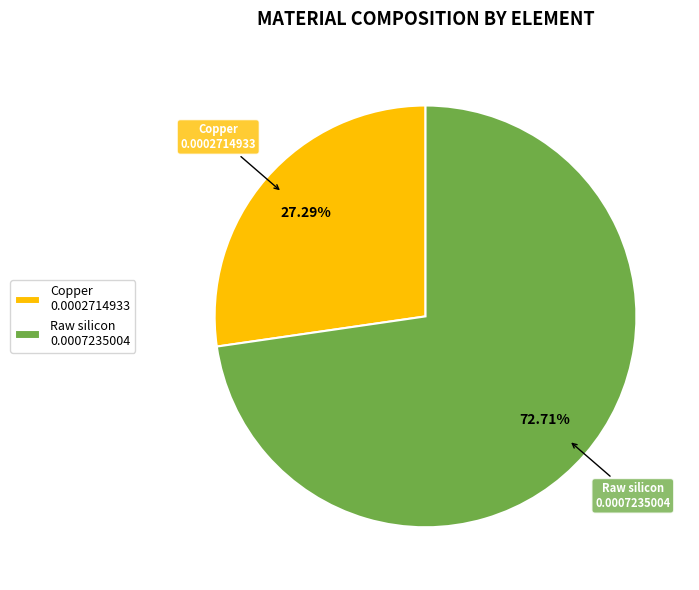

How many segments does this pie chart have?

2